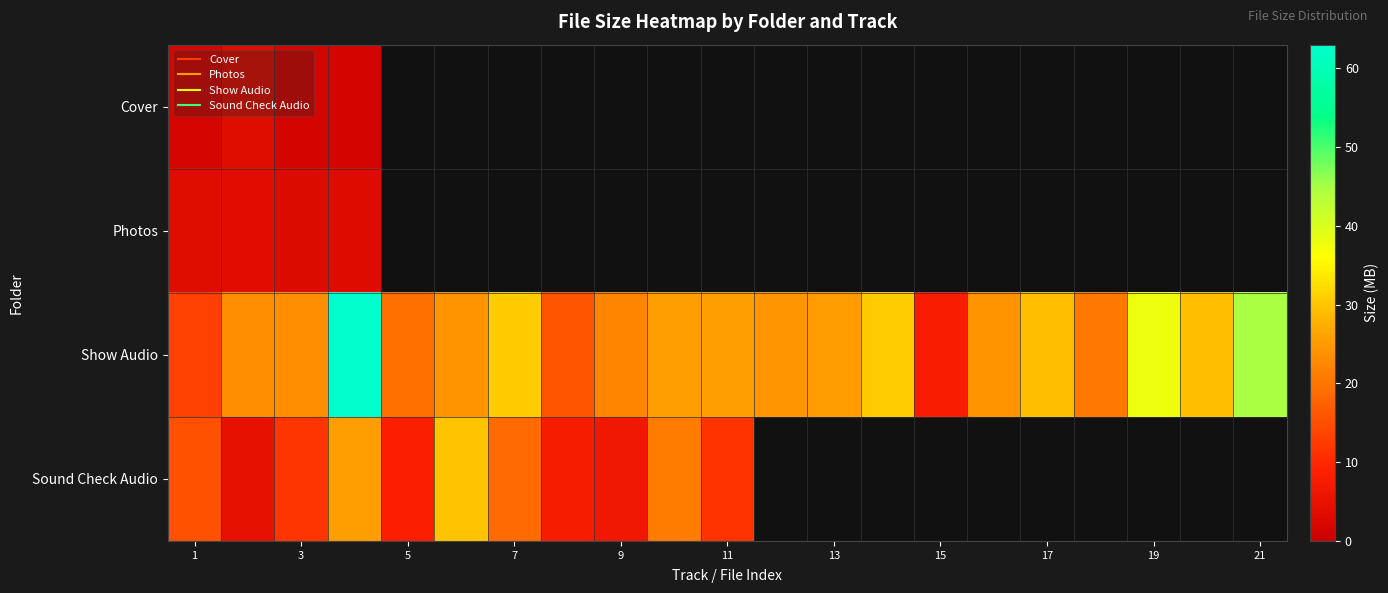

At how many categories does at least one series exceed 48?

1